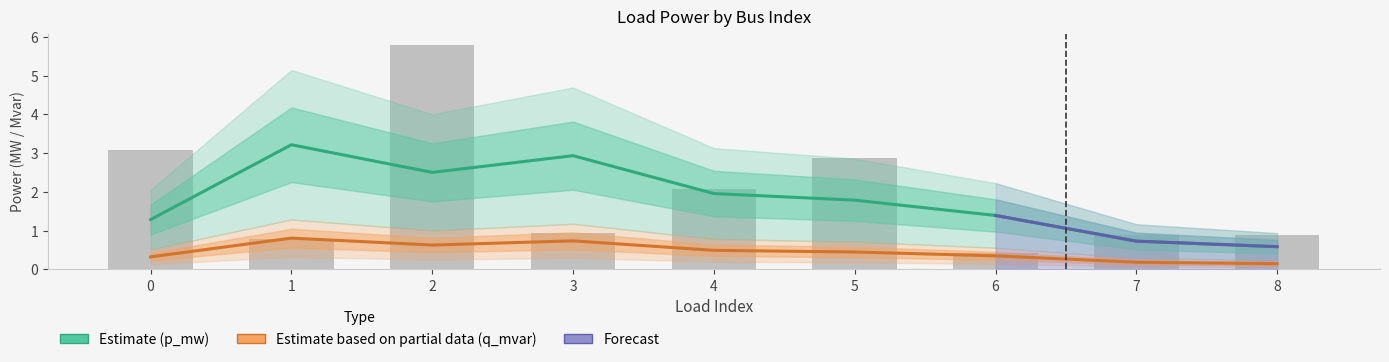

What is the difference between the maximum and minimum values?

5.4